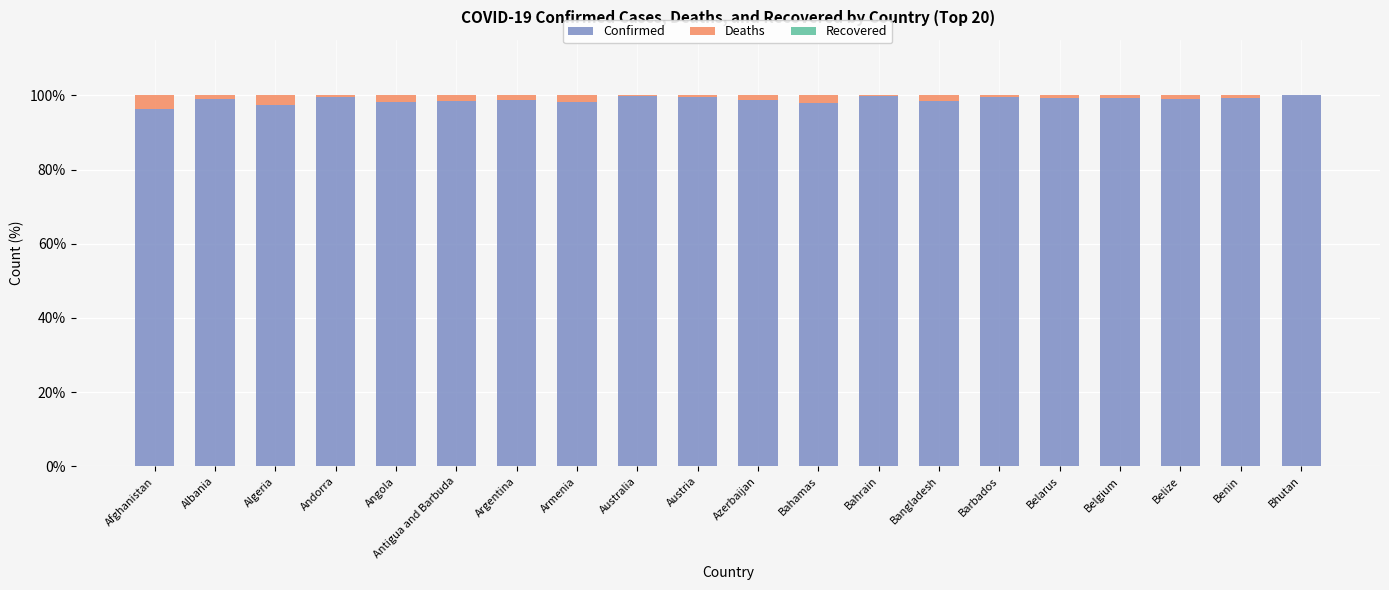

The Confirmed series shows 99.8 at Australia. True or false?

True